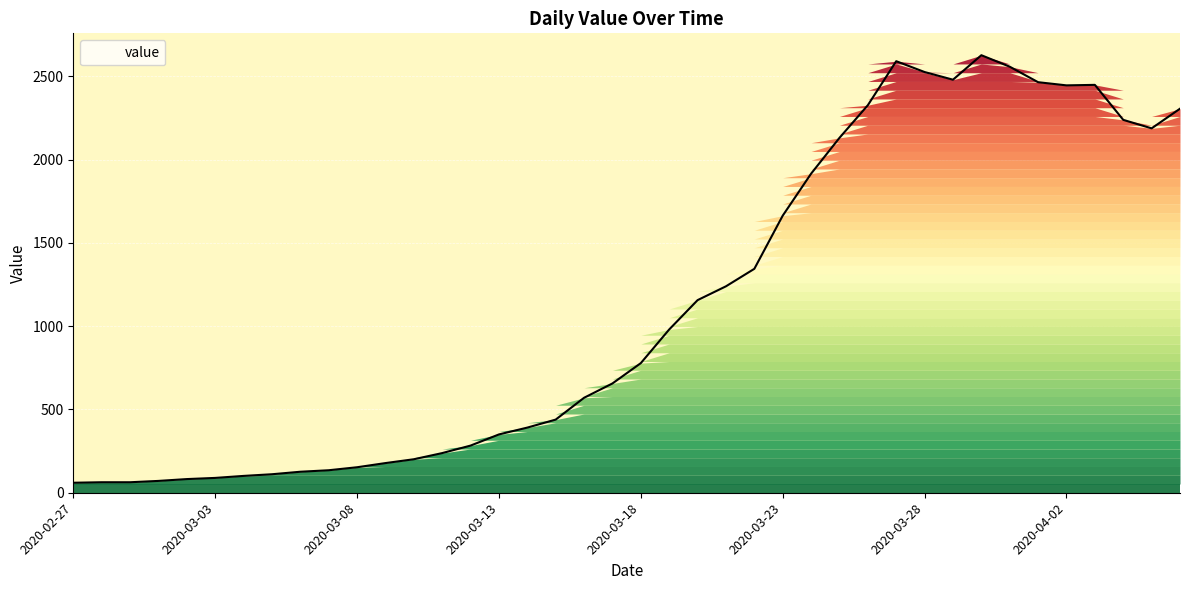

What is the maximum value shown in the chart?

2626